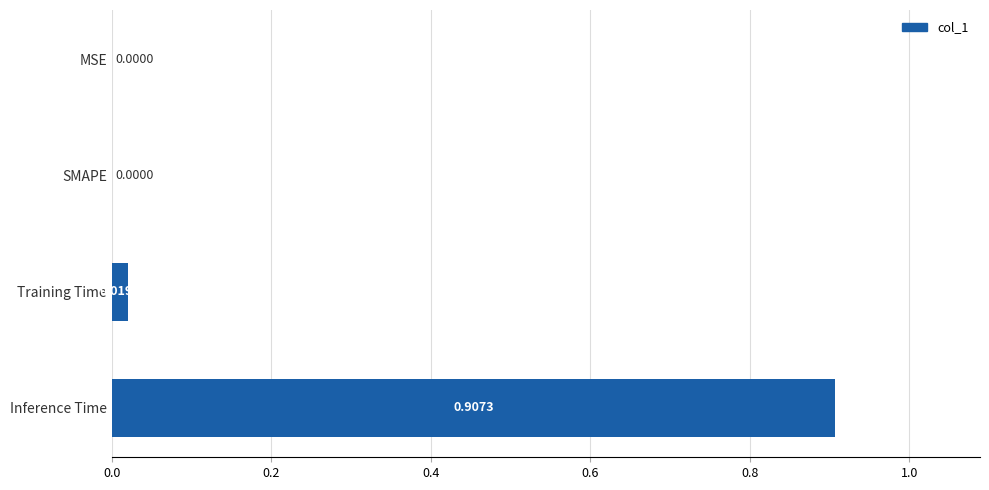

Between Training Time and MSE, which is larger?

Training Time